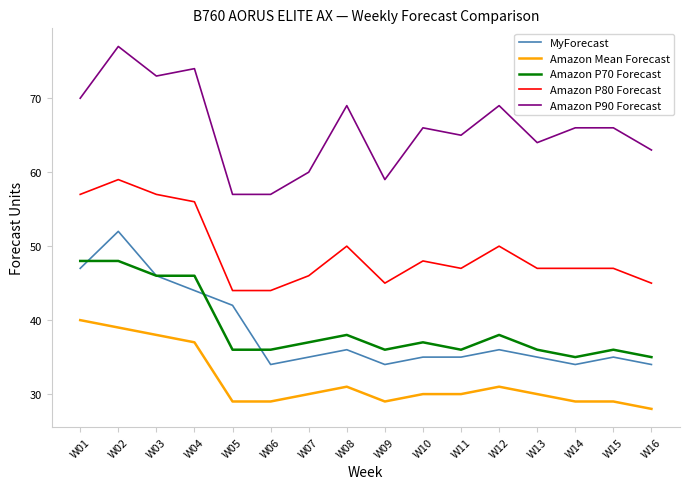

Where does the Amazon Mean Forecast series first go above 30?

W01